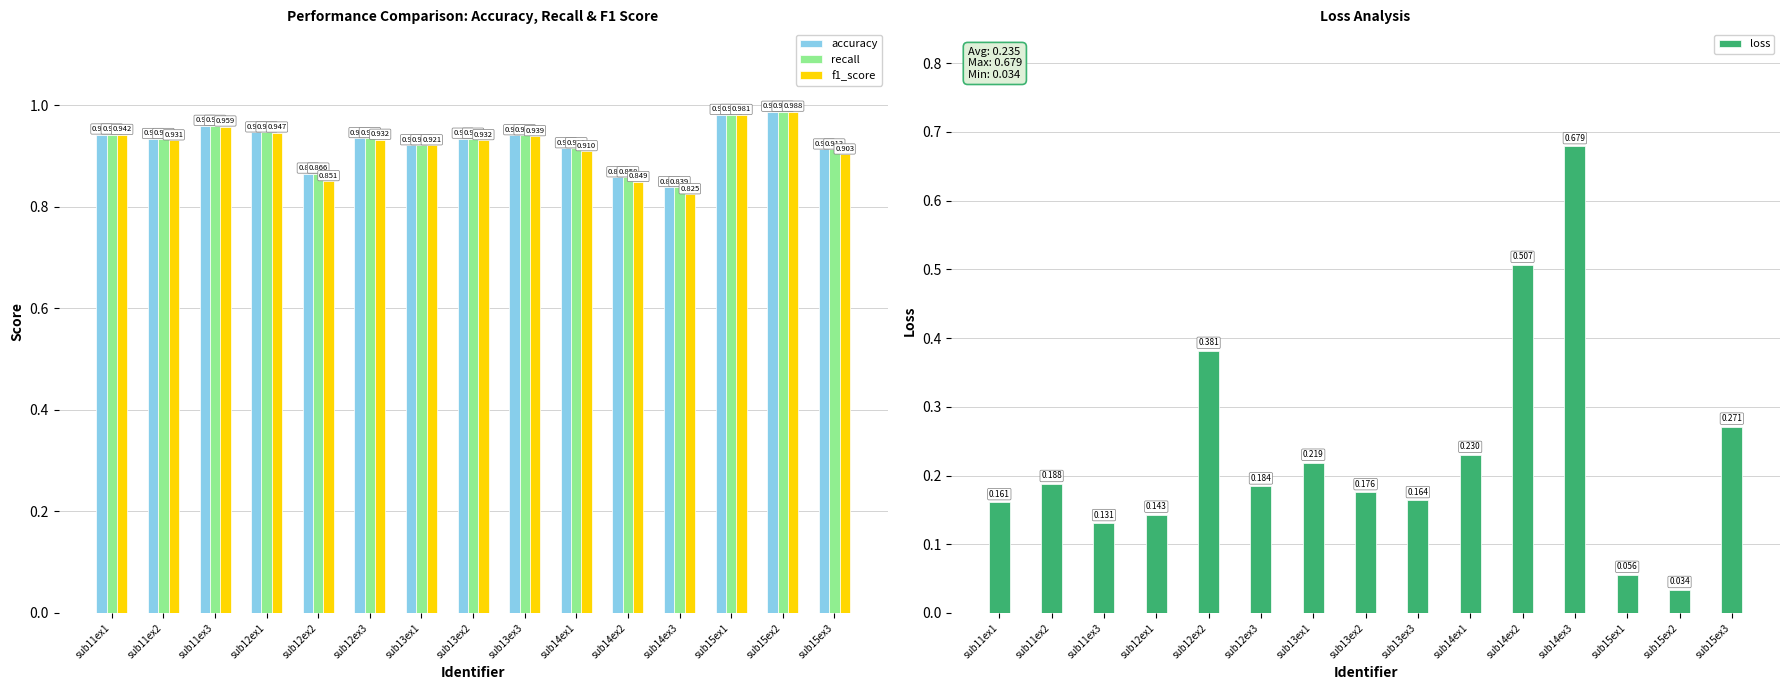

What is the difference between the maximum and minimum values in the loss series?

0.6